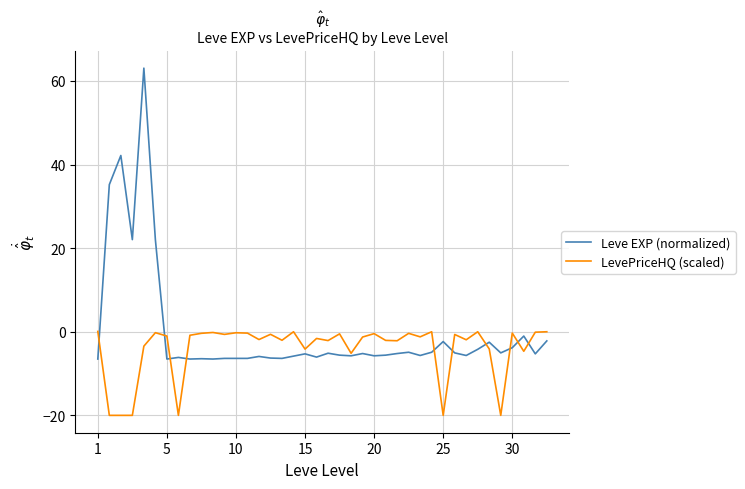

Rank the series by their average value, from highest to lowest.

Leve EXP (normalized), LevePriceHQ (scaled)